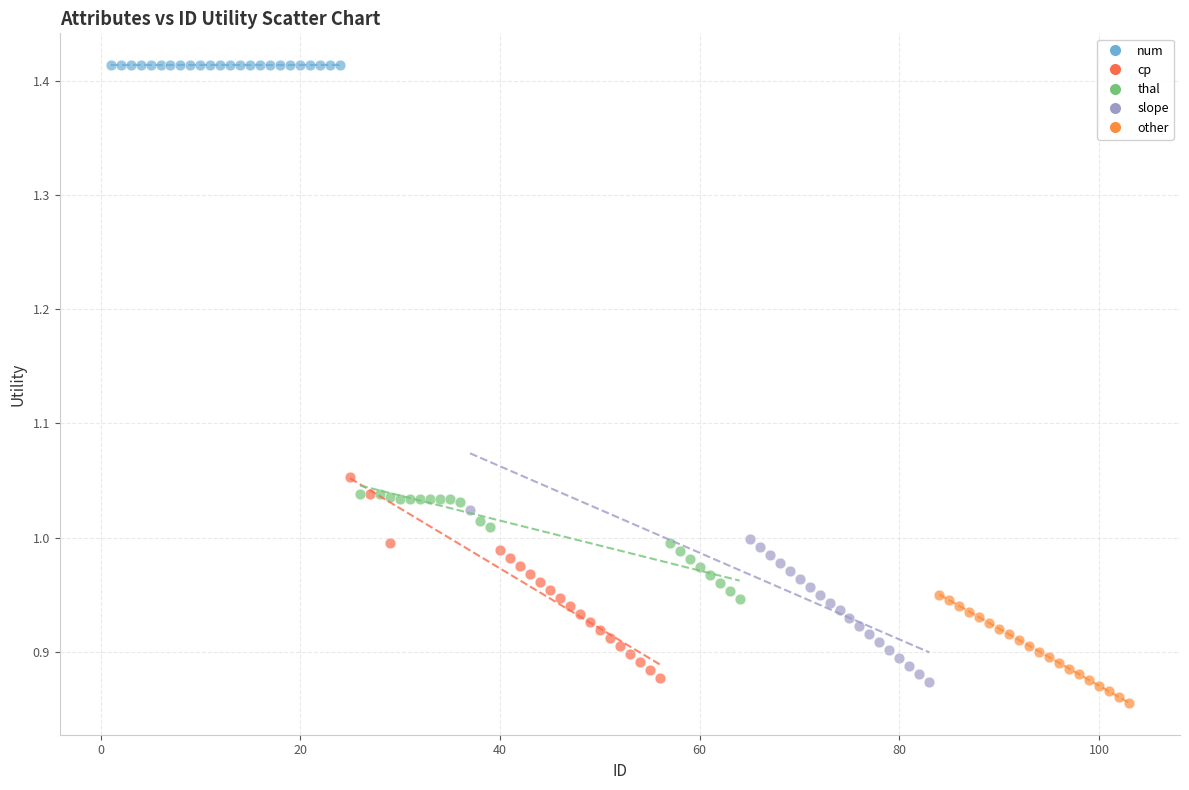

Which series reaches the maximum Y coordinate?

num